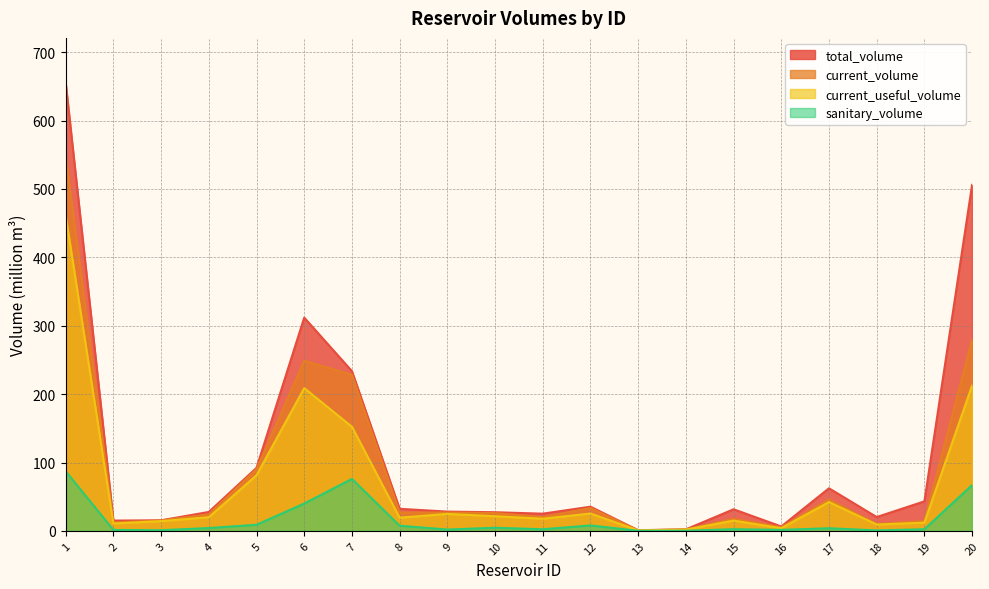

Which series has the largest range (max minus min)?

total_volume